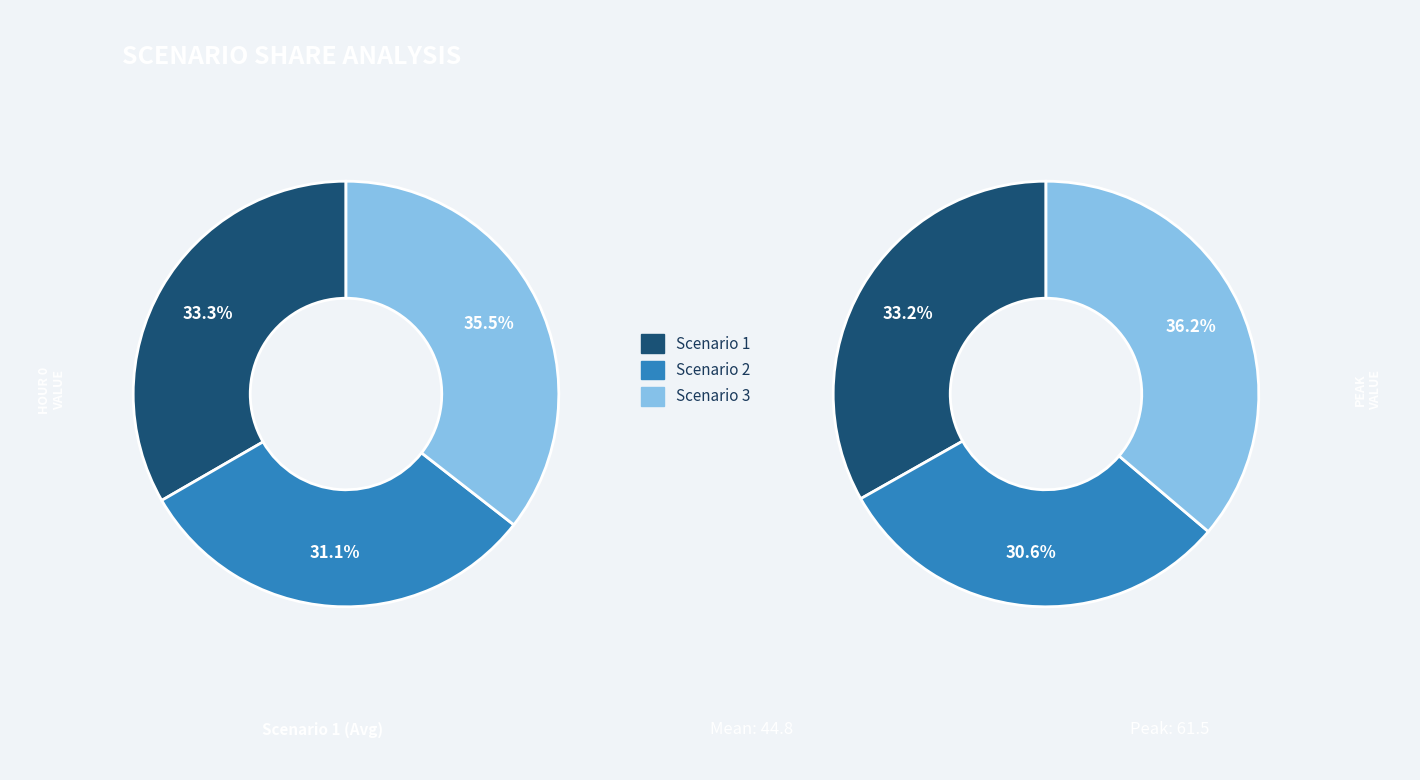

Does any single category account for the majority?

No